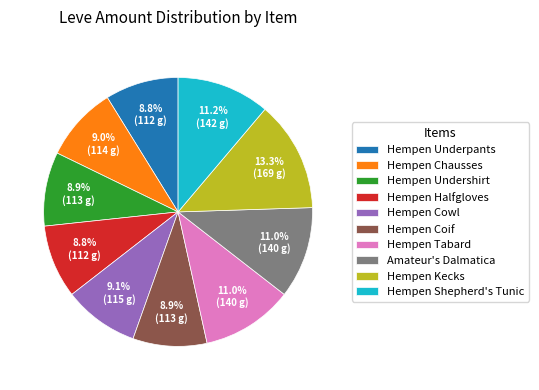

What is the ratio of the value at Hempen Kecks to the value at Hempen Underpants?

1.5